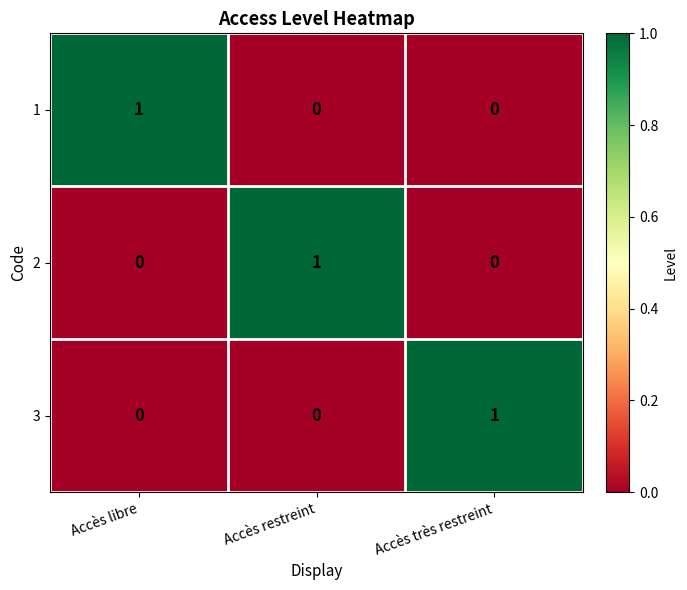

How many categories are shown in the chart?

3